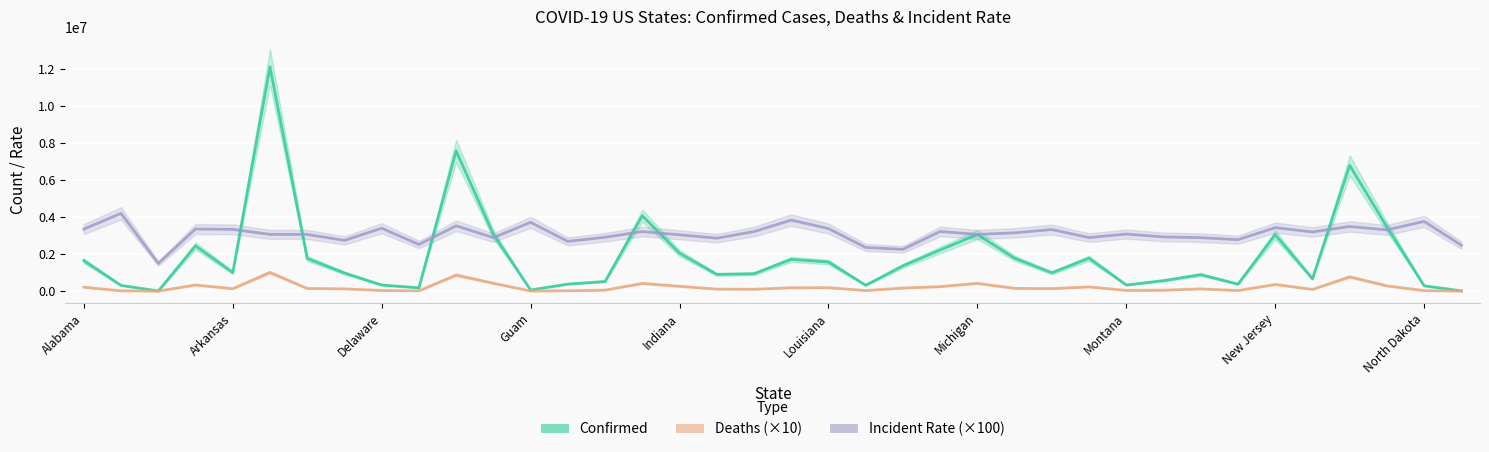

The Incident Rate (×100) series shows 1828094.1 at 17. True or false?

False